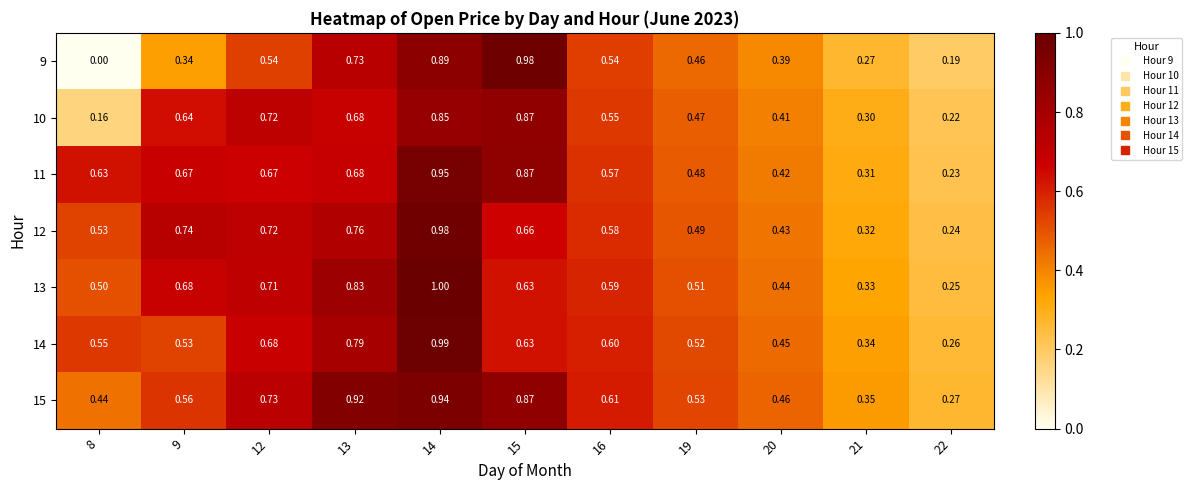

Is the value of 13 at 9 greater than the value of 11 at 12?

Yes